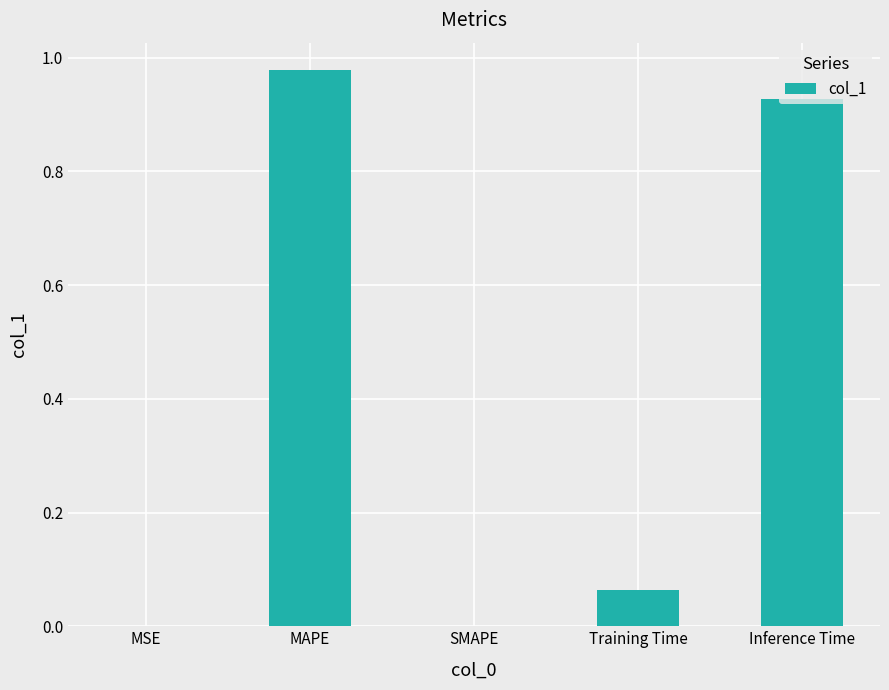

What is the average value?

0.4